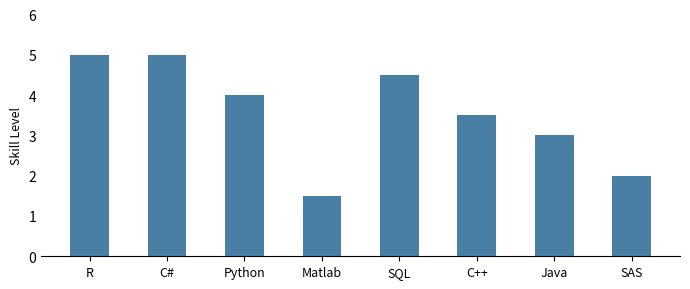

What is the minimum value shown in the chart?

1.5